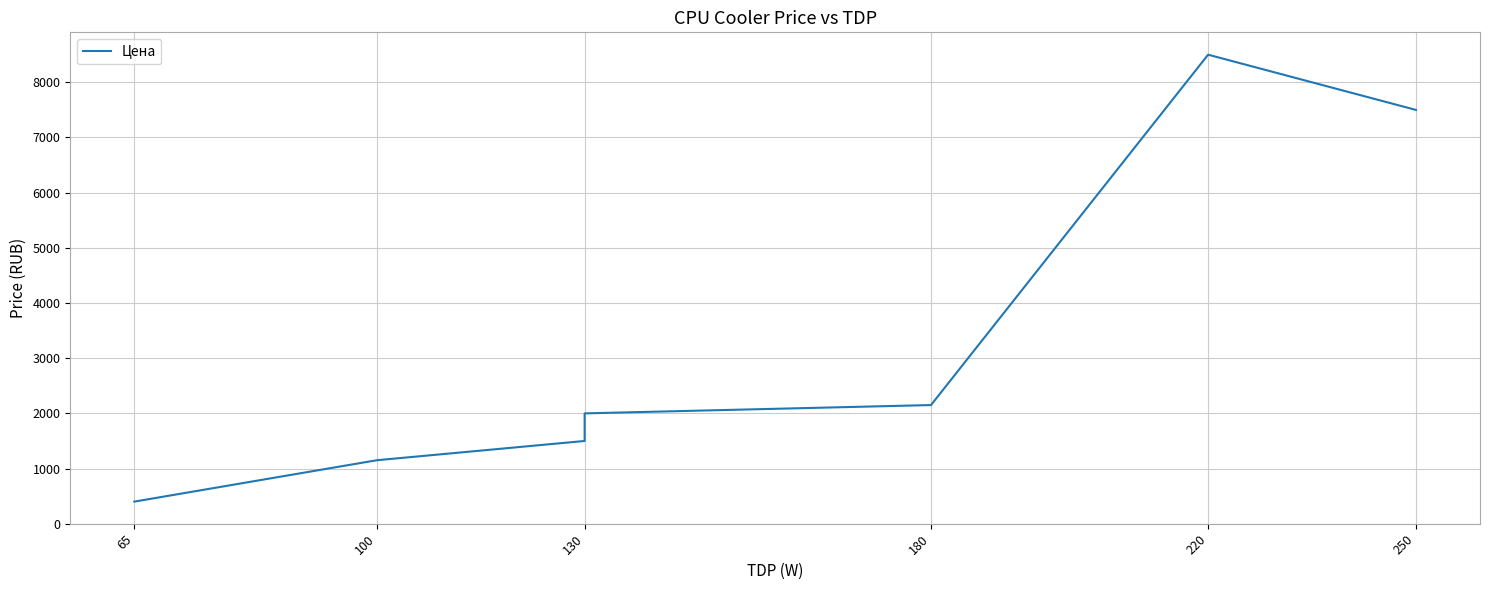

True or false: the data shows 1499 at 130.

True